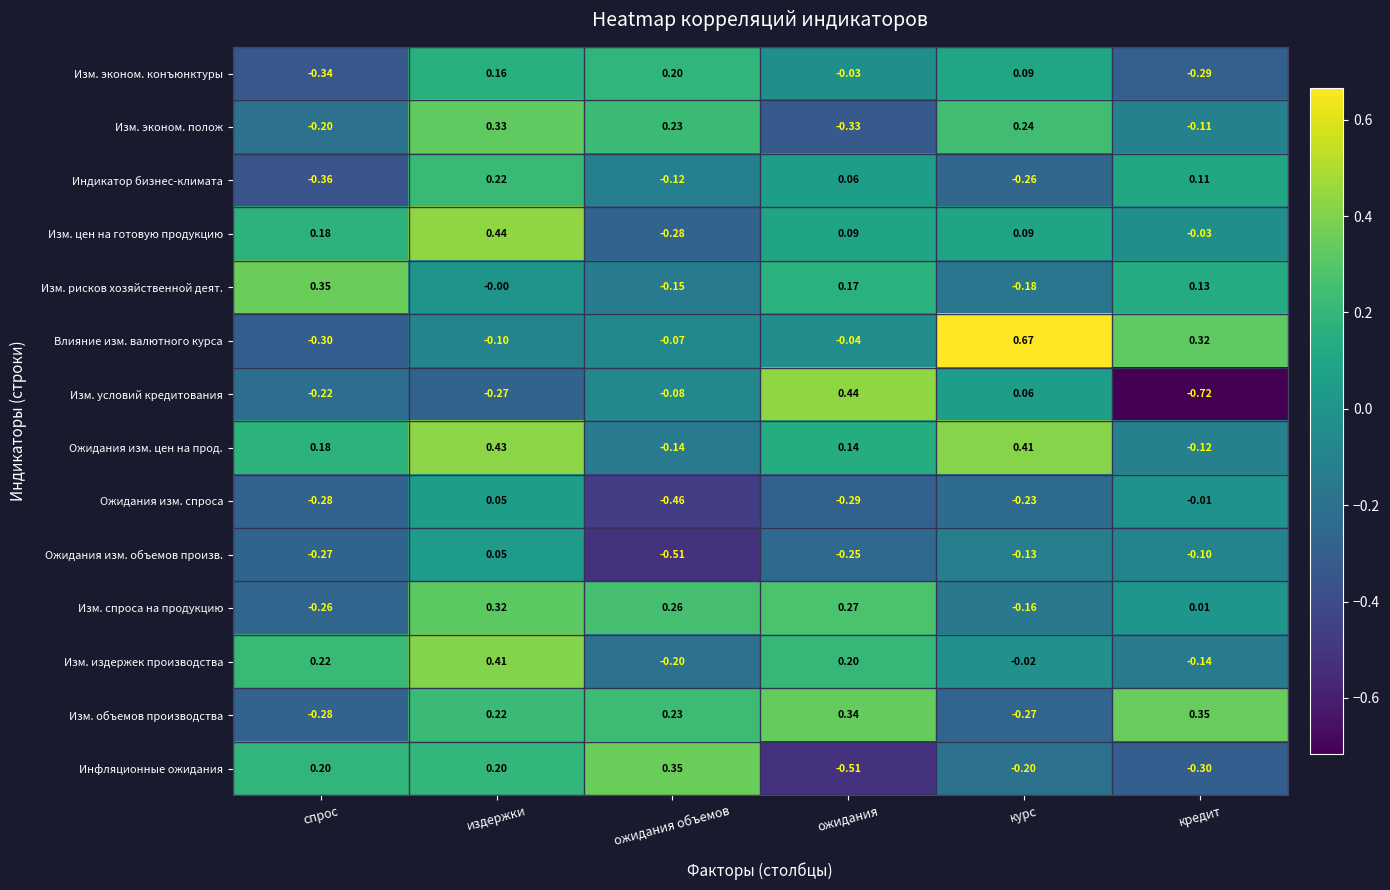

Between ожидания объемов and курс, which series saw the biggest shift?

Влияние изм. валютного курса